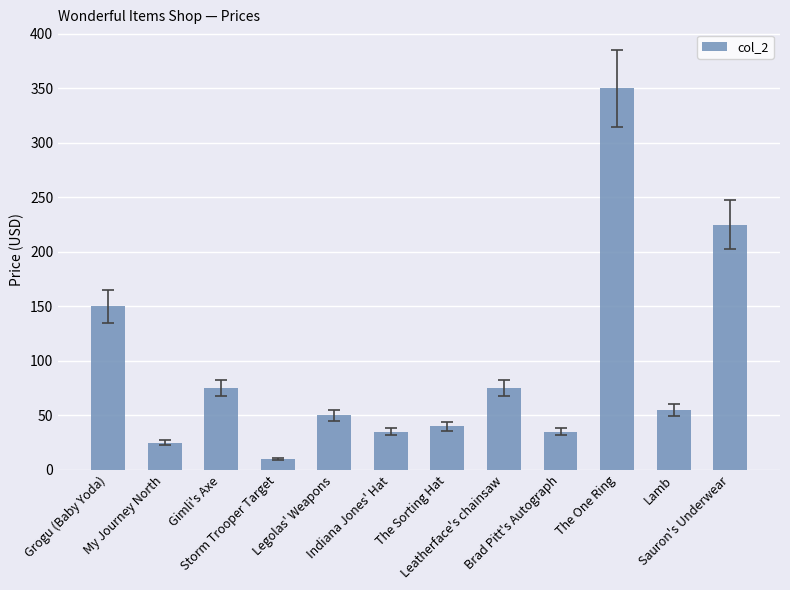

How many data points are less than 55?

6